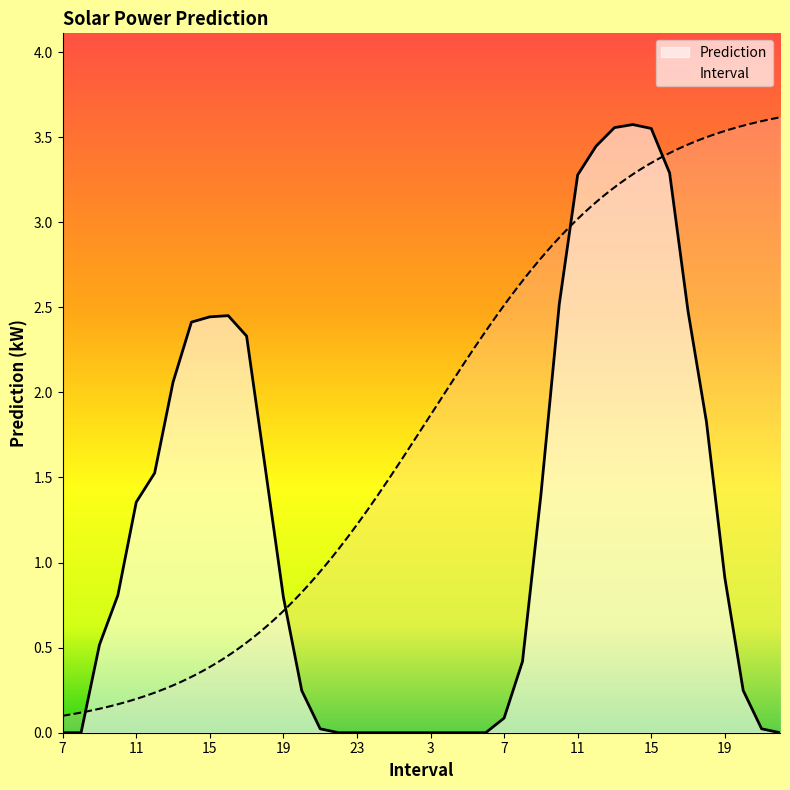

List the labels in order of value, smallest first.

7, 8, 22, 23, 24, 1, 2, 3, 4, 5, 6, 22, 21, 21, 7, 20, 20, 8, 9, 19, 10, 19, 11, 9, 12, 18, 18, 13, 17, 14, 15, 16, 17, 10, 11, 16, 12, 15, 13, 14